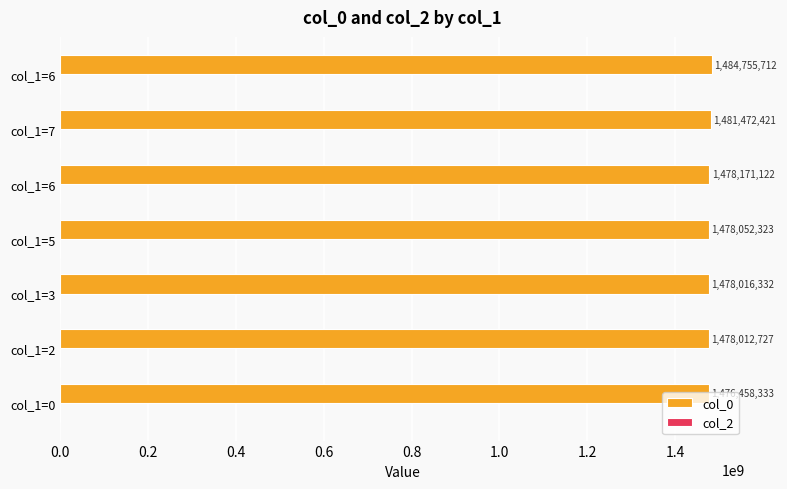

What is the greatest value displayed?

1484755712